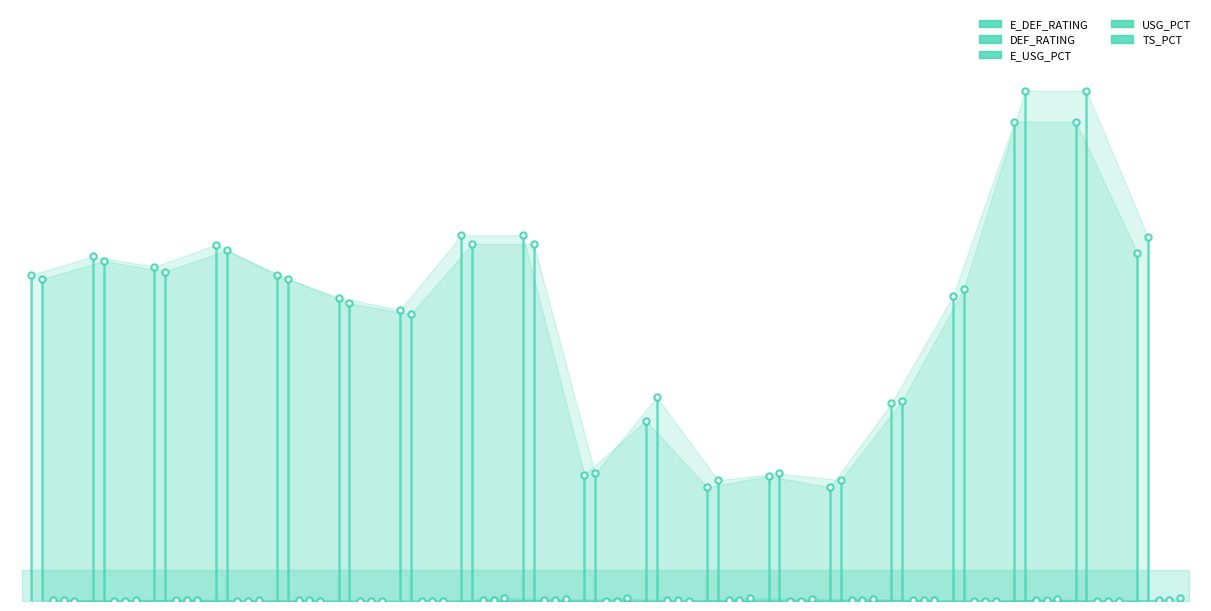

List the series in order of their peak value, lowest first.

TS_PCT, E_USG_PCT, USG_PCT, DEF_RATING, E_DEF_RATING